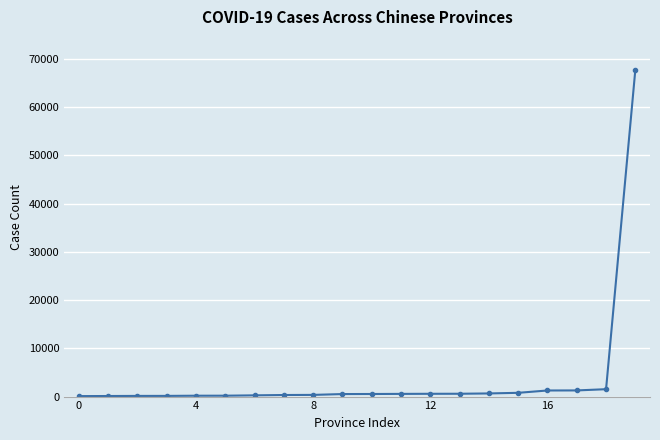

What is the greatest value displayed?

67803